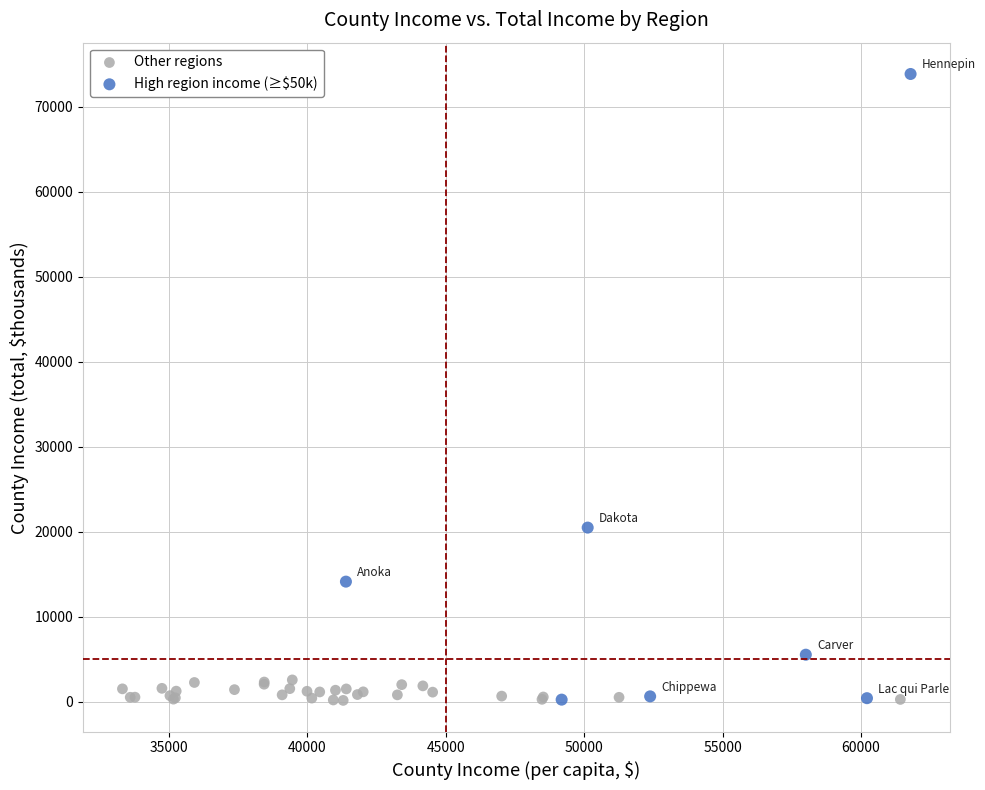

Which series has the widest spread of Y values?

High region income (≥$50k)